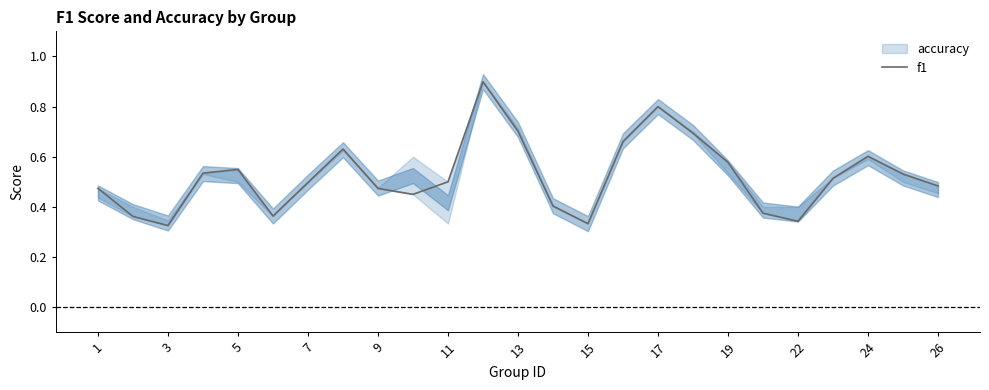

Is it true that the value at 7 is 0.7?

False